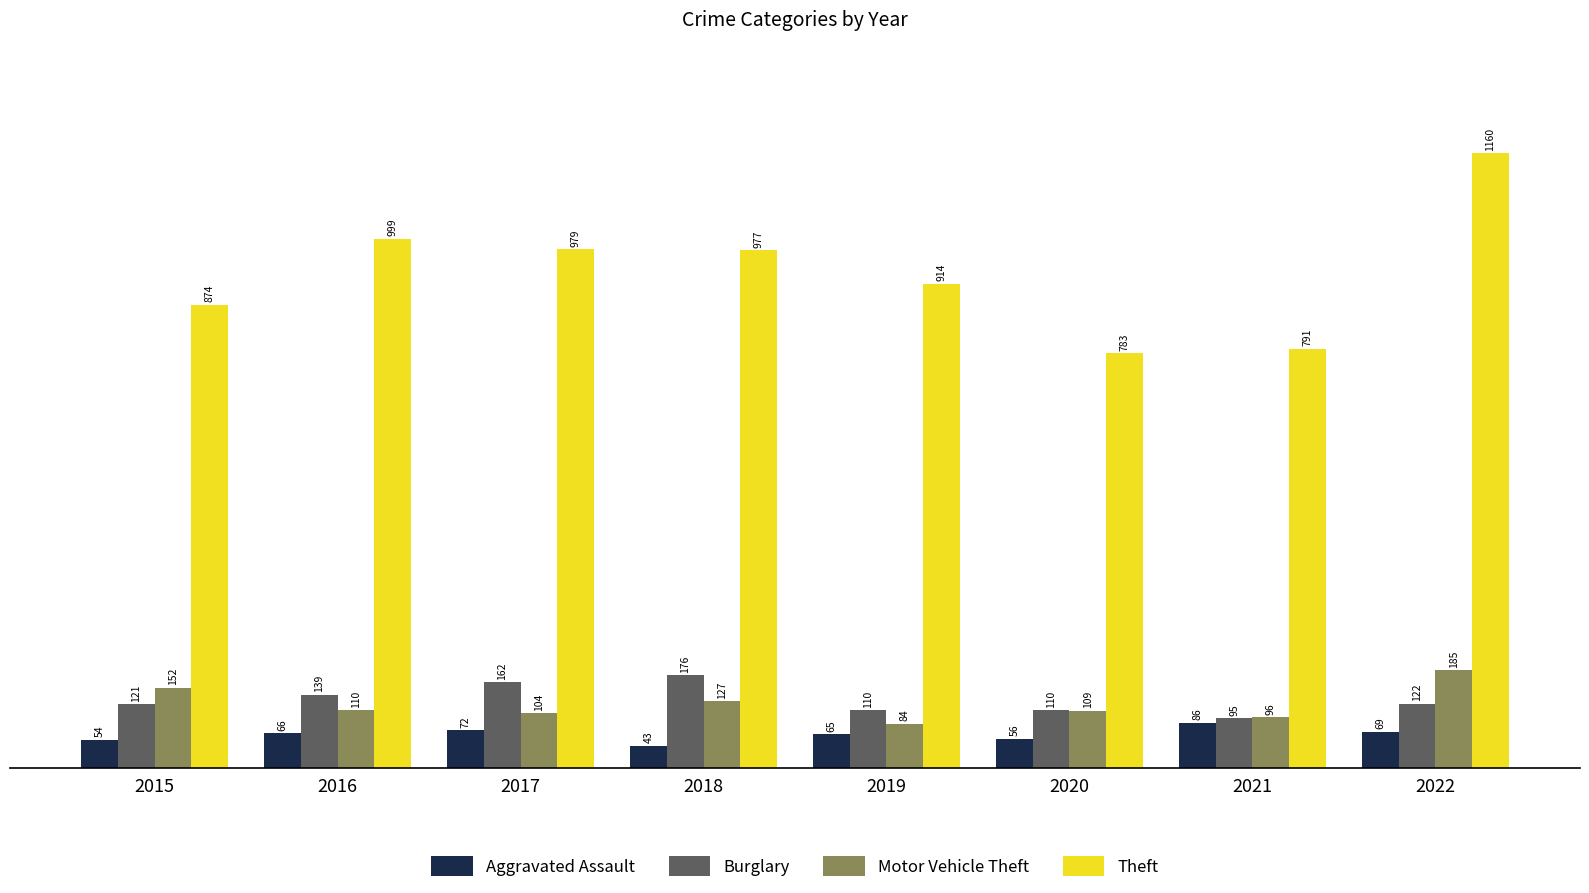

The value of Motor Vehicle Theft at 2022 is 185. True or false?

True